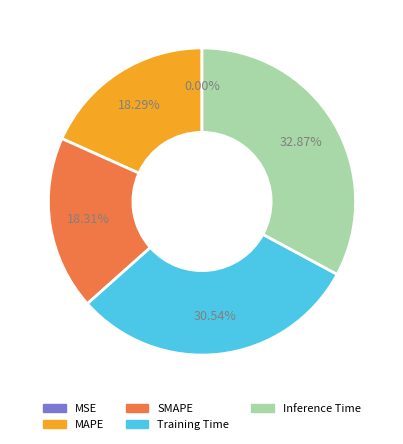

To the nearest percent, what is the difference between the MAPE and Inference Time slice percentages?

15%